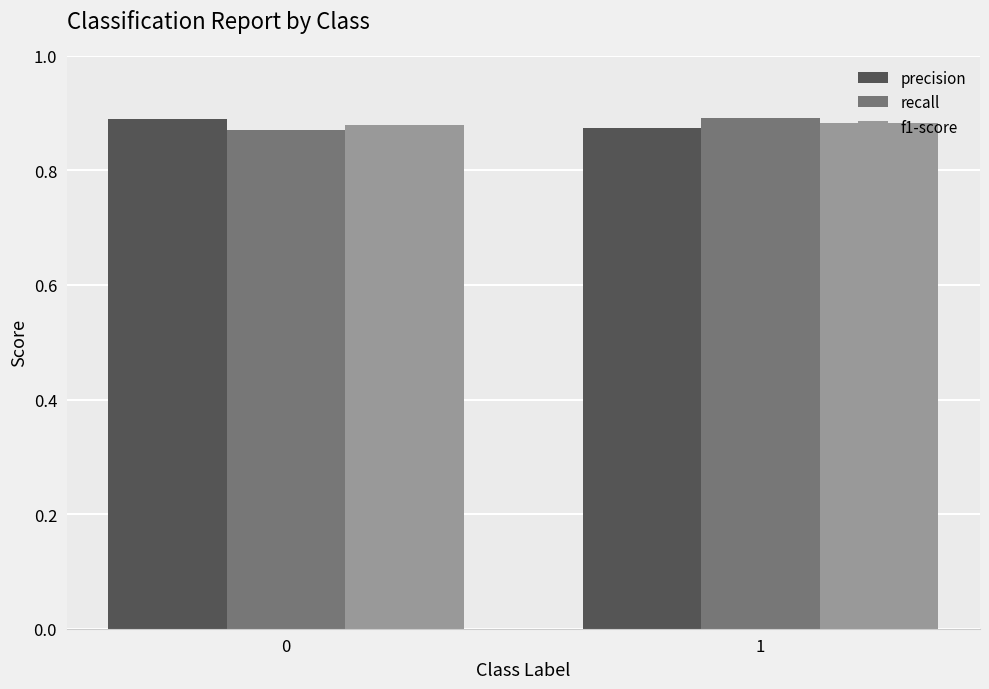

Are the bars horizontal?

No